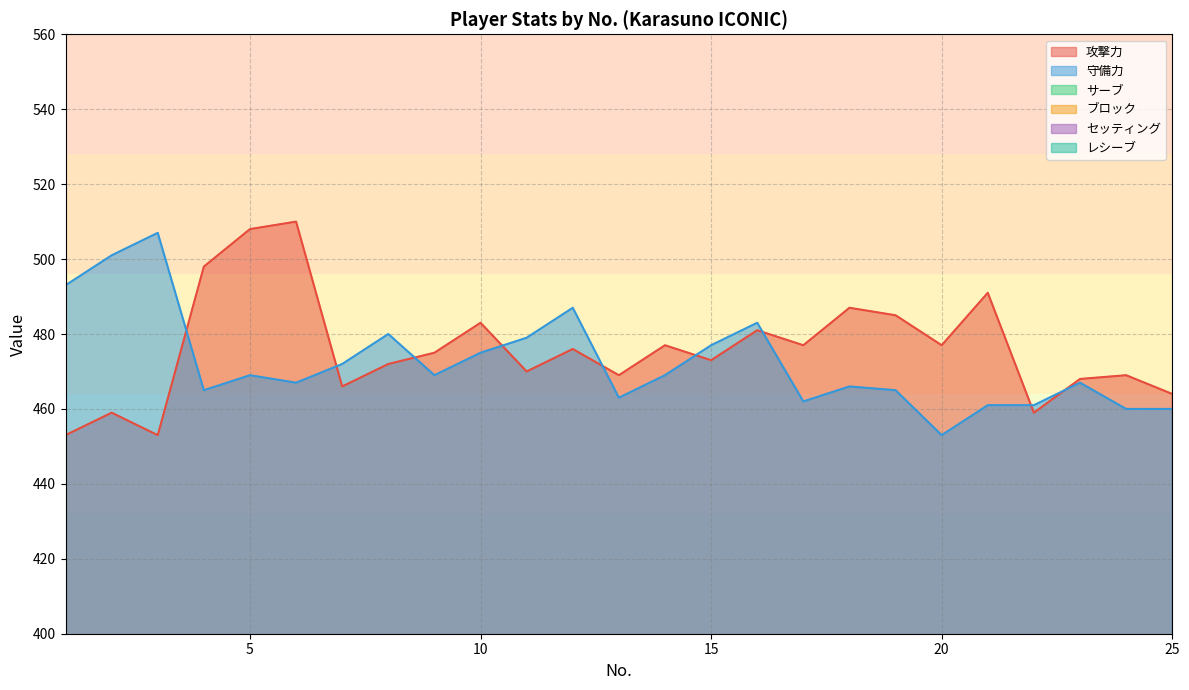

In 守備力, how many points are lower than both neighbors (excluding endpoints)?

6